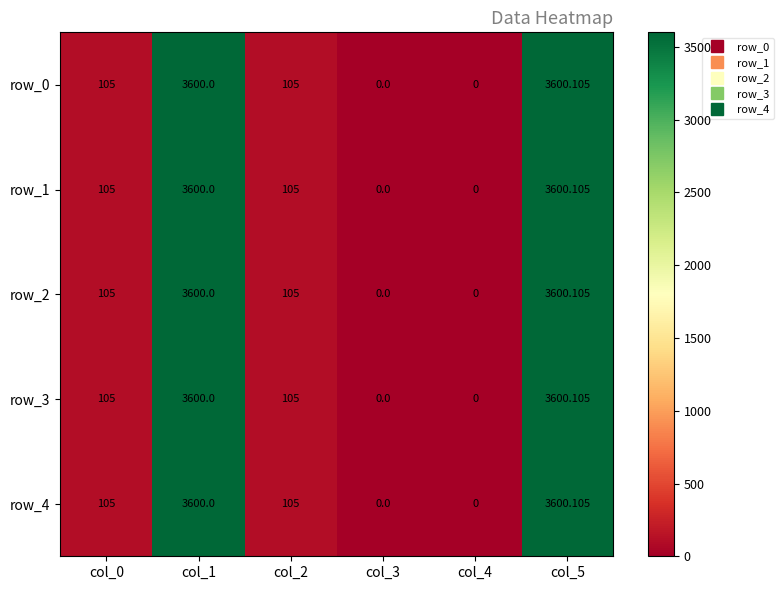

Rank the series at col_2 from highest to lowest value.

row_0, row_1, row_2, row_3, row_4